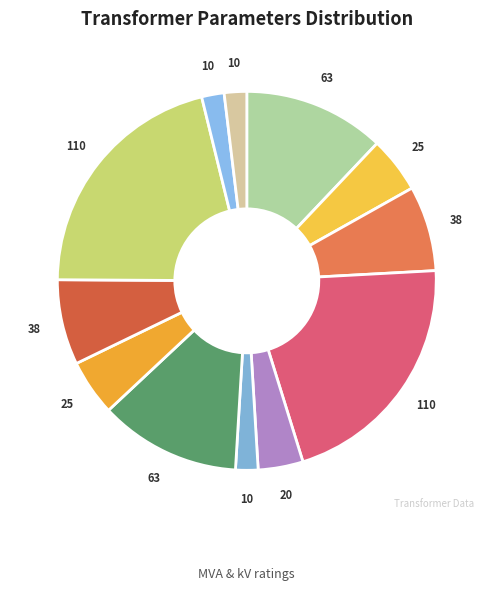

To the nearest percent, what is the average slice percentage?

8%